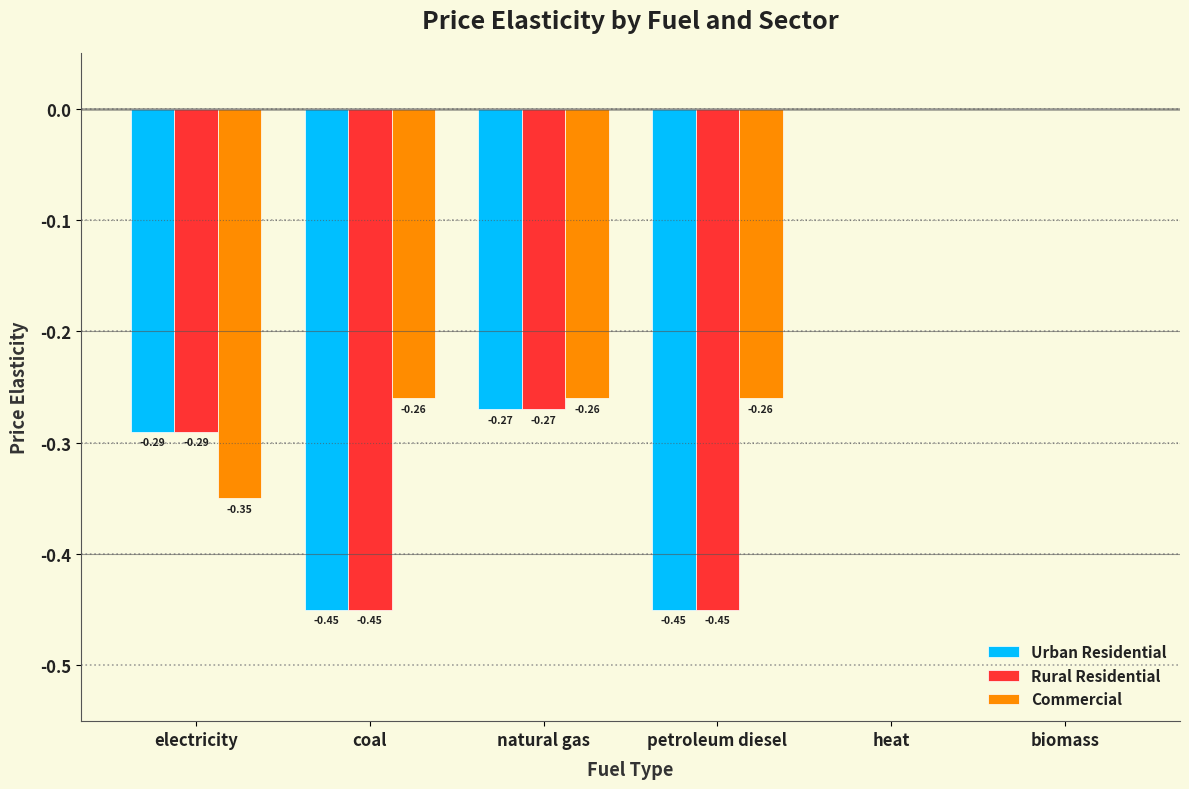

What is the sum of all Rural Residential values?

-1.5